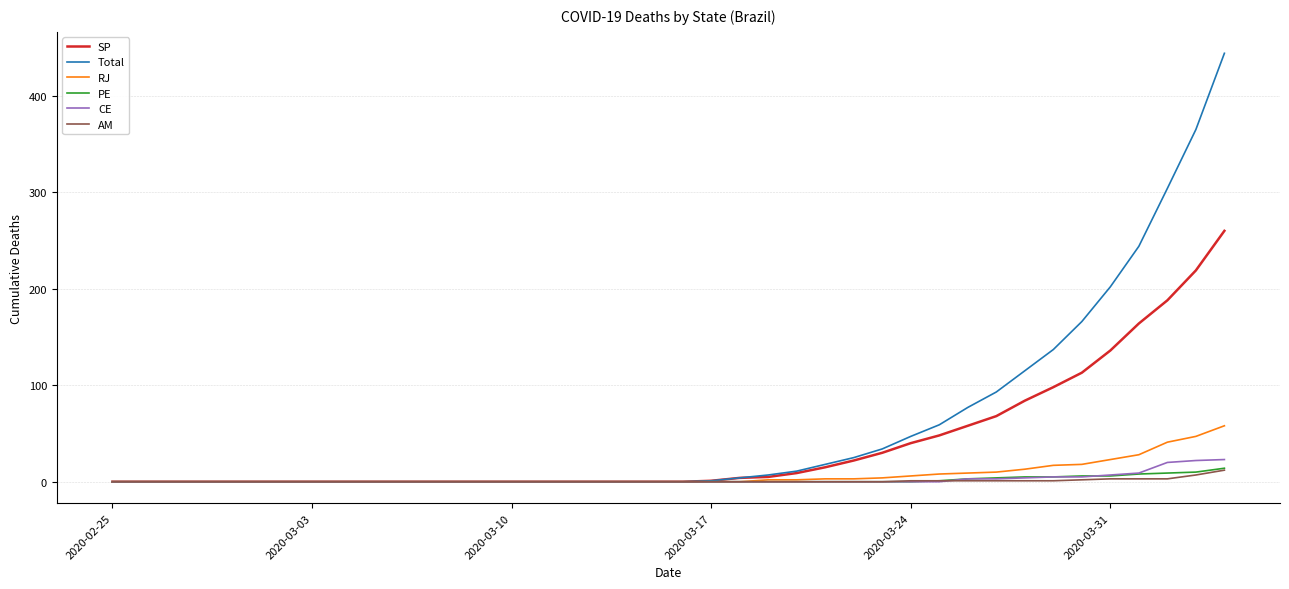

Does the chart display data point markers on the line(s)?

No